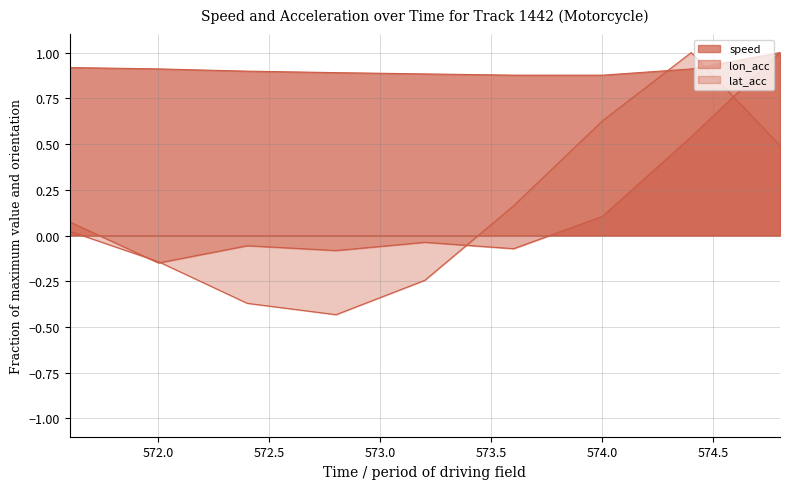

What is the maximum value shown in the chart?

1.0